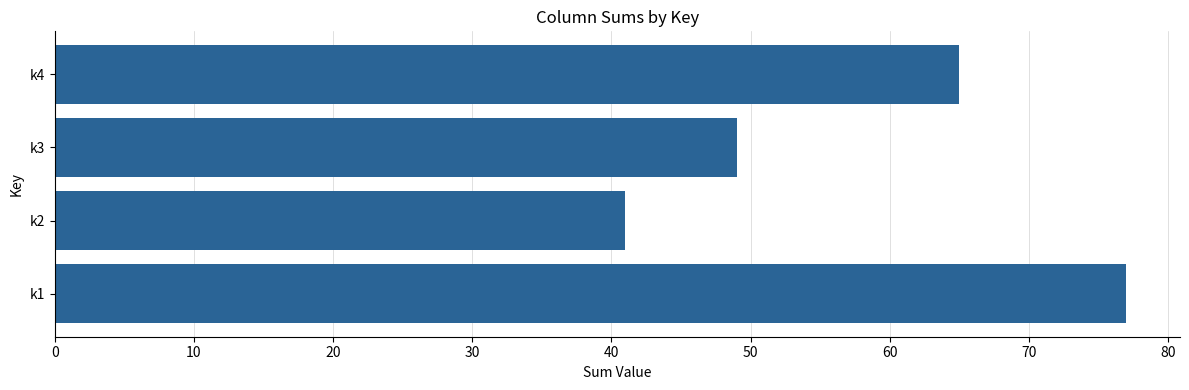

Reading bottom to top, what are all the values shown in this chart?

77	41	49	65